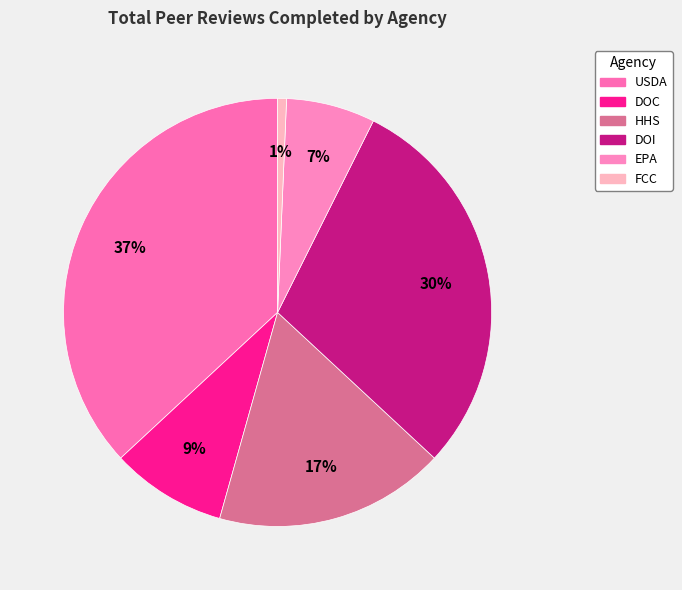

Does any single category account for the majority?

No